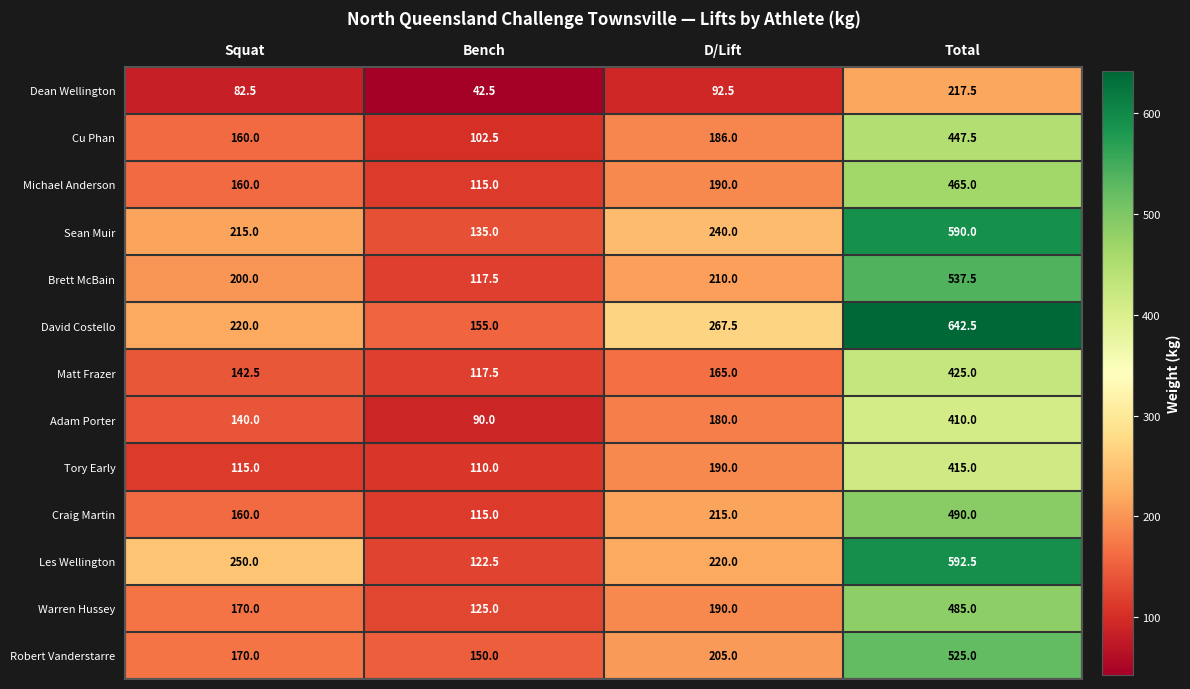

Which series has the widest spread of values?

David Costello